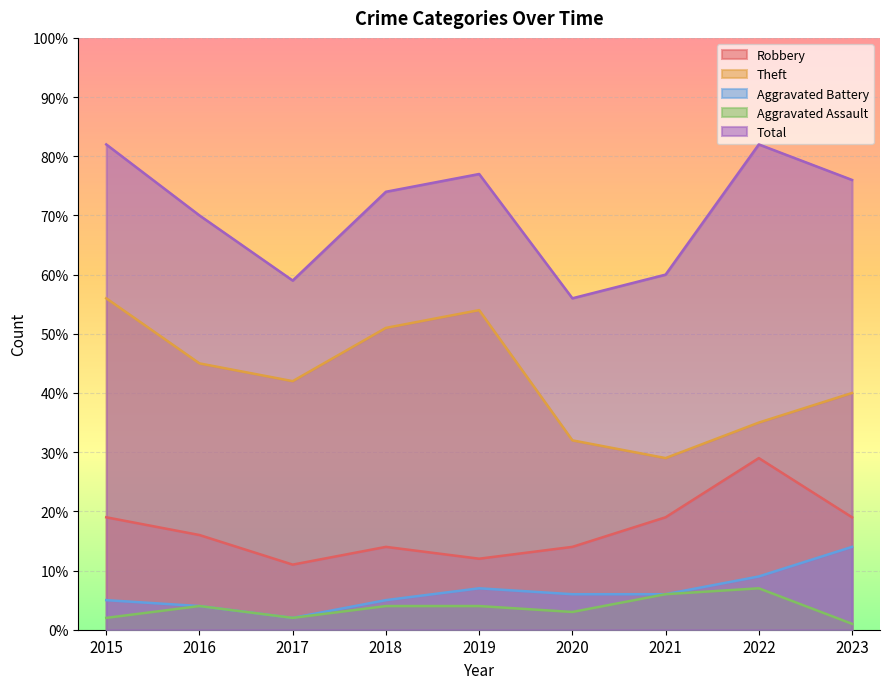

Between 2021 and 2023, which series saw the biggest shift?

Total